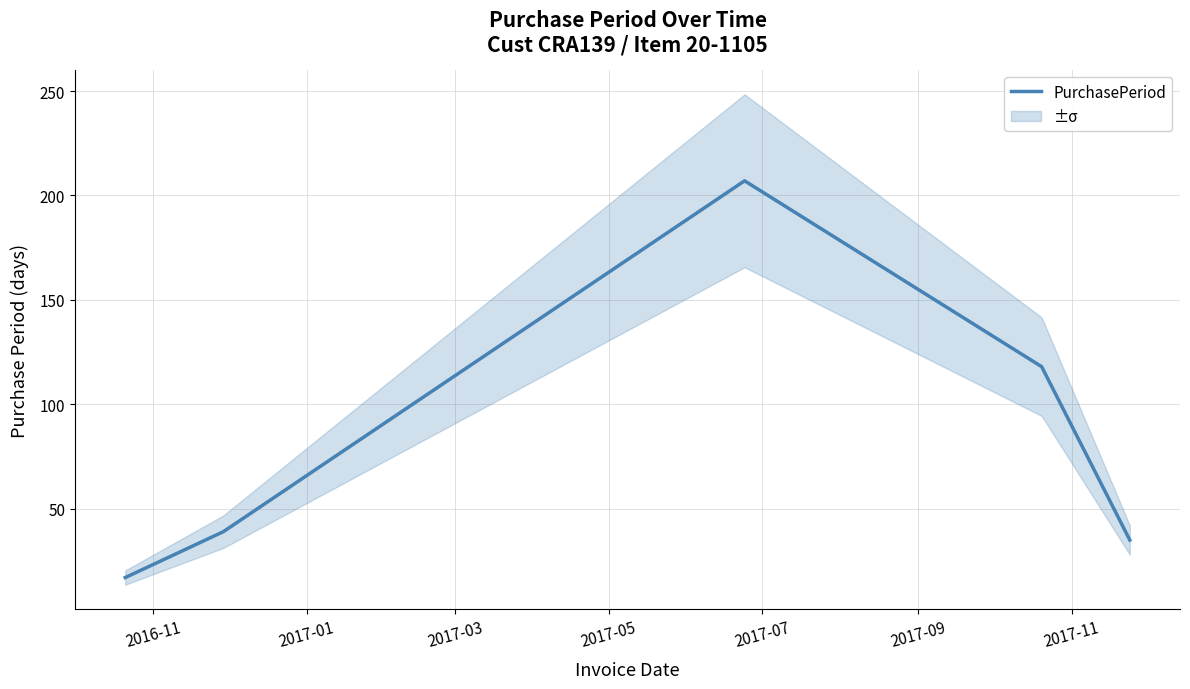

What is the minimum value for PurchasePeriod?

17